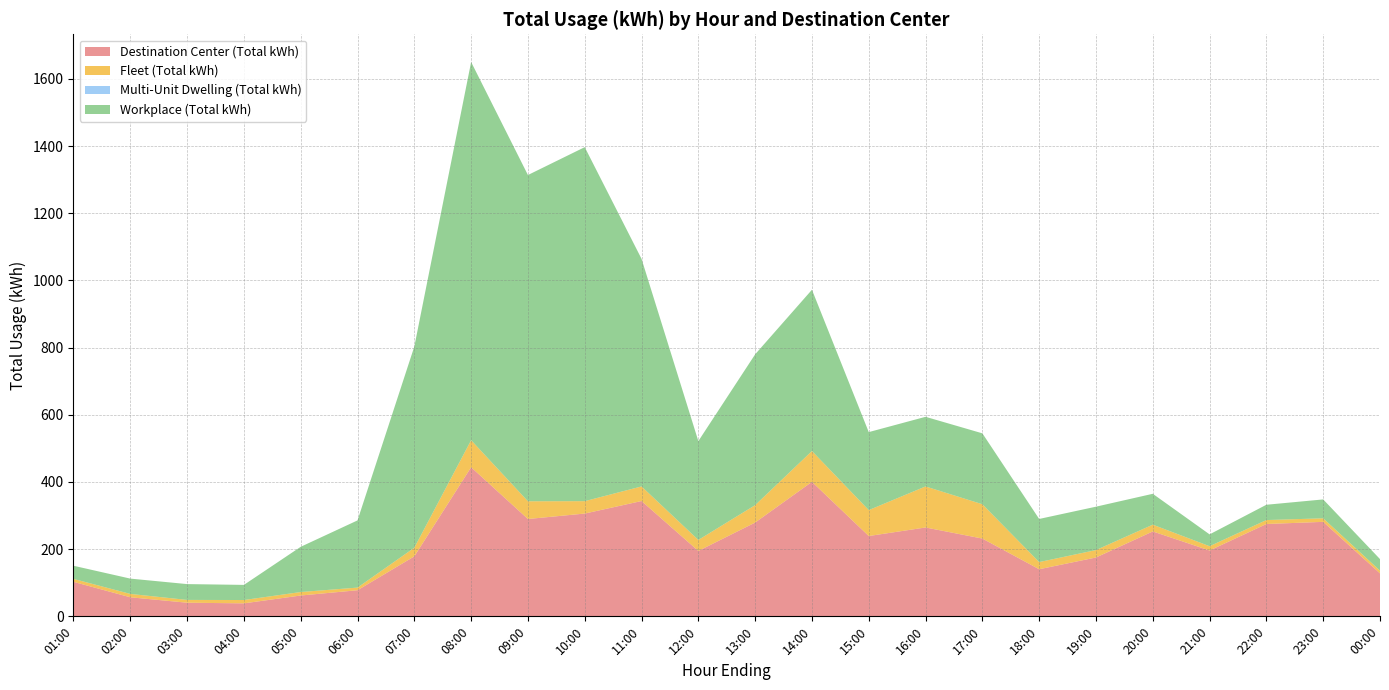

Reading left to right, what are all the values shown in this chart?

Destination Center (Total kWh): 01:00=102.7	02:00=56.8	03:00=40.6	04:00=38.7	05:00=62.0	06:00=77.7	07:00=178.7	08:00=443.9	09:00=289.8	10:00=306.0	11:00=343.3	12:00=194.7	13:00=279.2	14:00=400.5	15:00=239.1	16:00=264.6	17:00=231.6	18:00=140.2	19:00=175.2	20:00=252.8	21:00=196.0	22:00=274.9	23:00=281.3	00:00=127.9
Fleet (Total kWh): 01:00=8.7	02:00=10.0	03:00=8.3	04:00=9.9	05:00=10.4	06:00=7.9	07:00=25.6	08:00=80.6	09:00=52.8	10:00=36.9	11:00=43.4	12:00=32.8	13:00=51.9	14:00=91.7	15:00=77.2	16:00=122.2	17:00=102.2	18:00=21.3	19:00=22.1	20:00=20.2	21:00=12.8	22:00=11.8	23:00=10.6	00:00=8.1
Multi-Unit Dwelling (Total kWh): 01:00=0.0	02:00=0.0	03:00=0.0	04:00=0.0	05:00=0.0	06:00=0.0	07:00=0.0	08:00=0.0	09:00=0.0	10:00=0.0	11:00=0.0	12:00=0.0	13:00=0.0	14:00=0.0	15:00=0.0	16:00=0.0	17:00=0.0	18:00=0.0	19:00=0.0	20:00=0.0	21:00=0.0	22:00=0.0	23:00=0.0	00:00=0.0
Workplace (Total kWh): 01:00=39.1	02:00=45.6	03:00=47.1	04:00=45.0	05:00=134.7	06:00=200.0	07:00=599.0	08:00=1125.9	09:00=971.3	10:00=1054.0	11:00=677.5	12:00=294.3	13:00=449.0	14:00=480.1	15:00=232.2	16:00=207.3	17:00=211.1	18:00=128.4	19:00=129.1	20:00=91.9	21:00=35.2	22:00=45.5	23:00=56.2	00:00=34.4